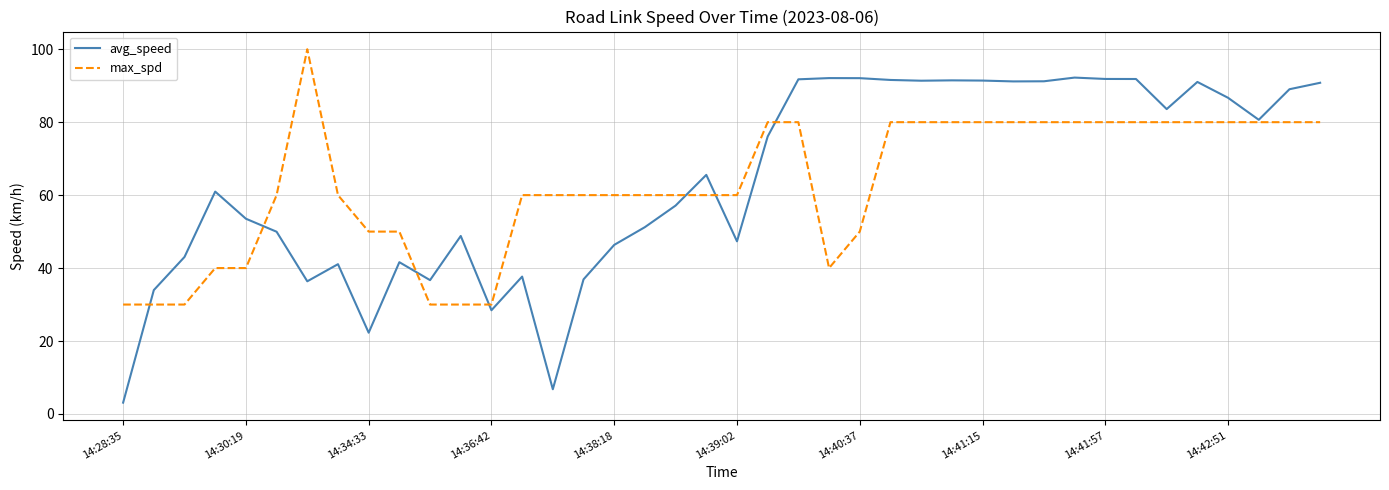

What is the maximum value for max_spd?

100.0